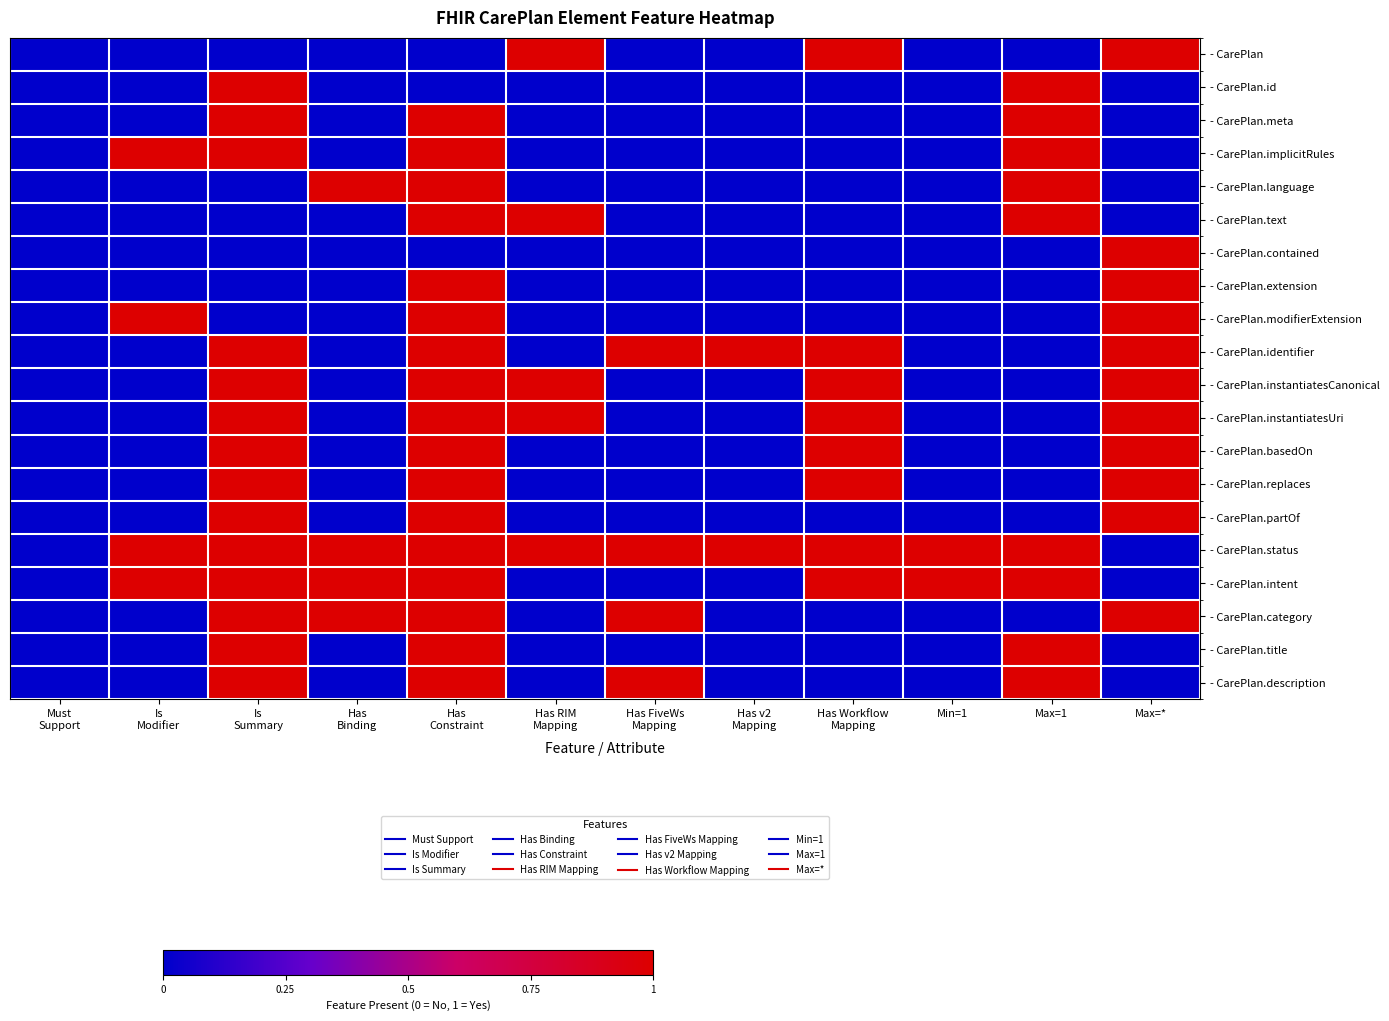

How many distinct data groups are displayed?

20